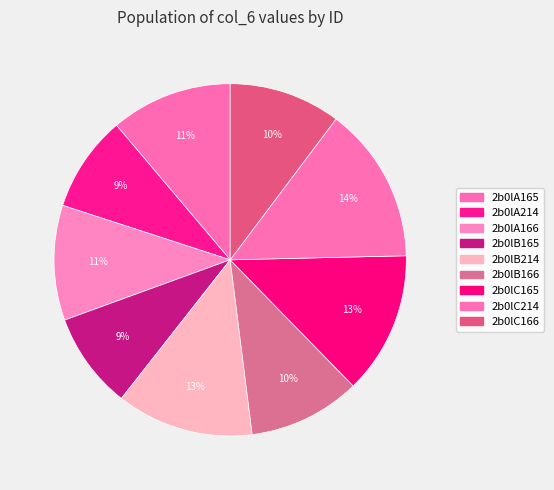

To the nearest percent, what is the difference between the 2b0lA166 and 2b0lB214 slice percentages?

2%